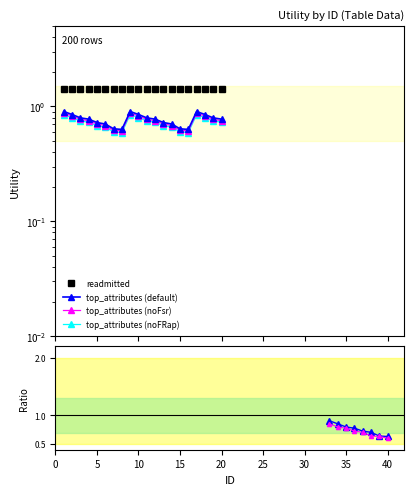

What is the value of the 9th point from the left?

0.9